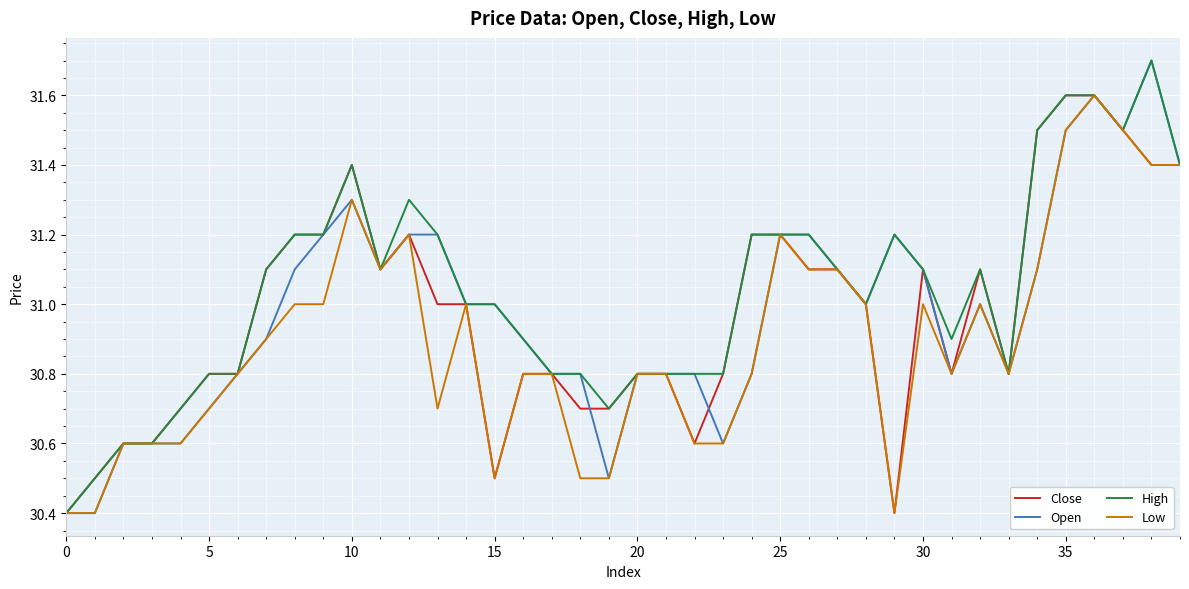

How many lines are shown in the chart?

4